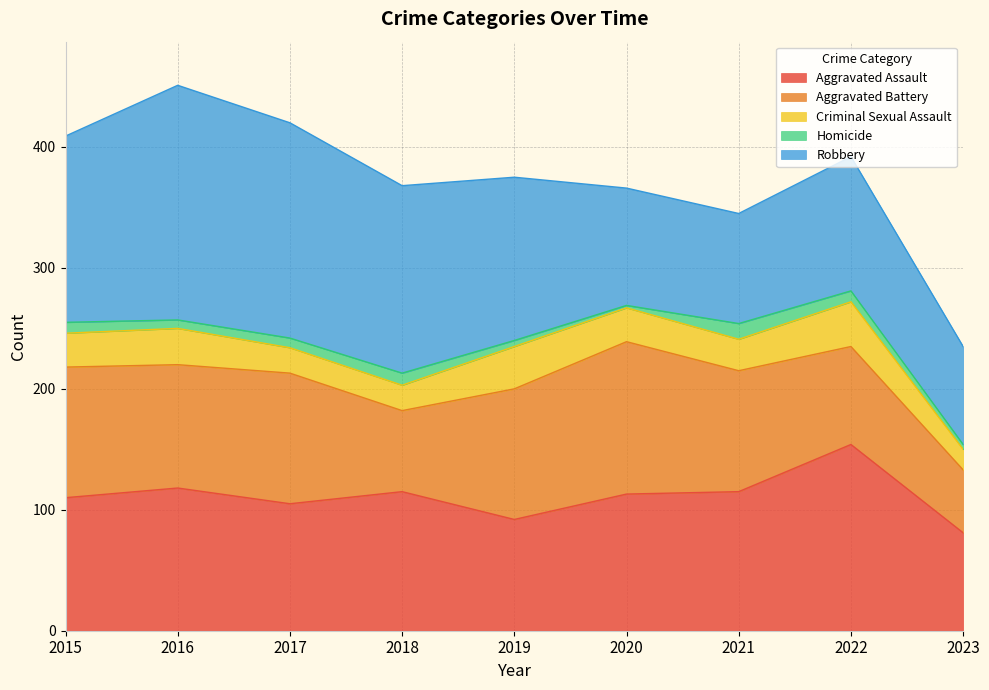

Rank the series at 2019 from highest to lowest value.

Robbery, Aggravated Battery, Aggravated Assault, Criminal Sexual Assault, Homicide